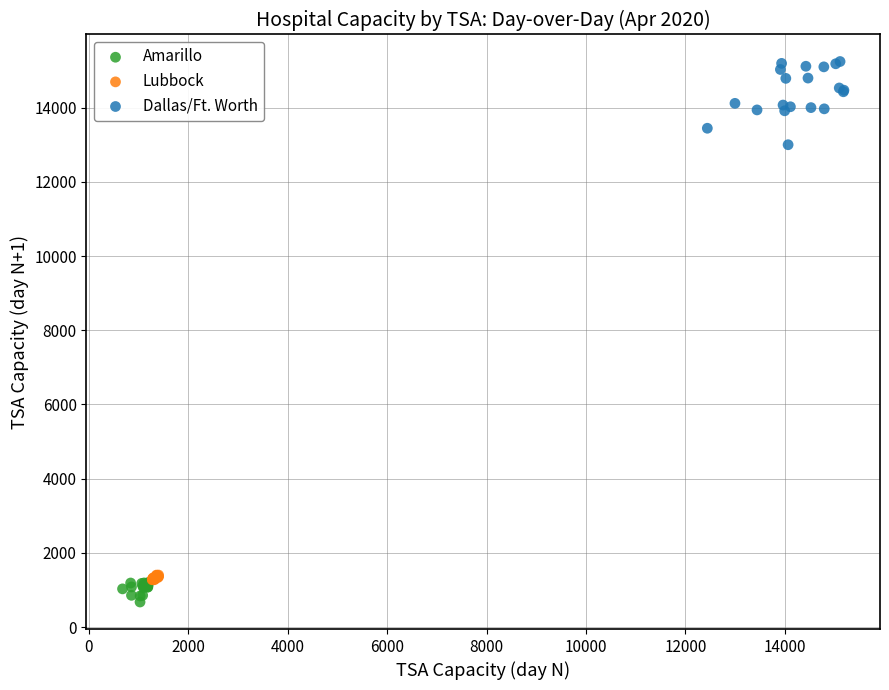

Which series has the largest Y range (max minus min)?

Dallas/Ft. Worth